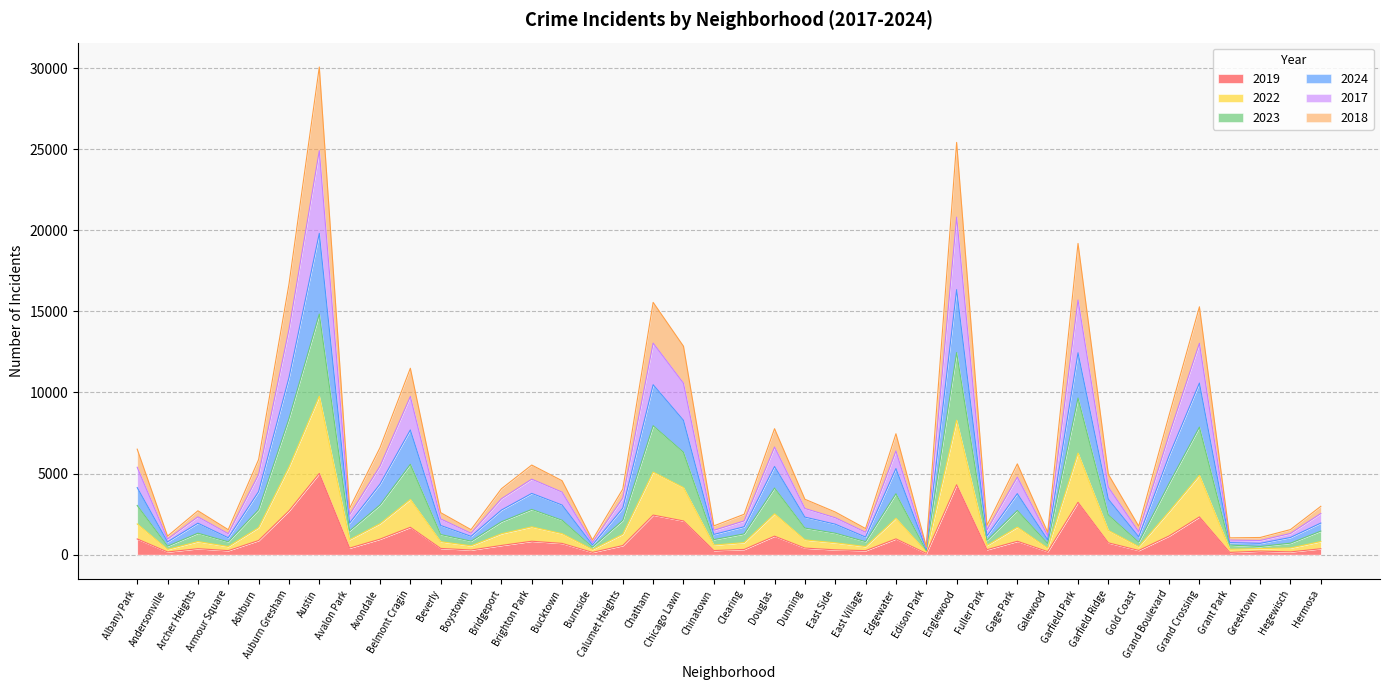

True or false: 2017 has more than 1 interior local peaks.

True